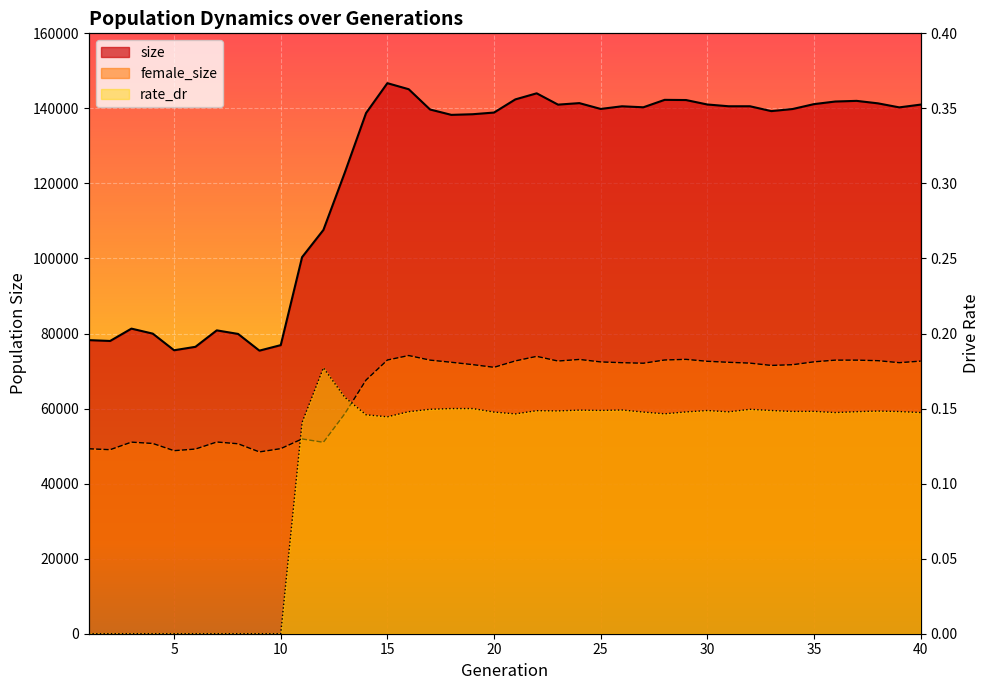

Rank the categories by rate_dr value from lowest to highest.

1, 2, 3, 4, 5, 6, 7, 8, 9, 10, 11, 15, 14, 21, 28, 36, 40, 20, 27, 29, 31, 16, 37, 39, 34, 35, 38, 23, 22, 30, 33, 25, 24, 26, 32, 17, 19, 18, 13, 12